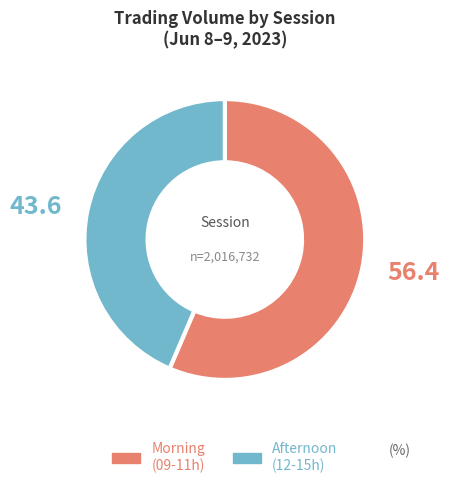

Count the number of slices in the pie.

2